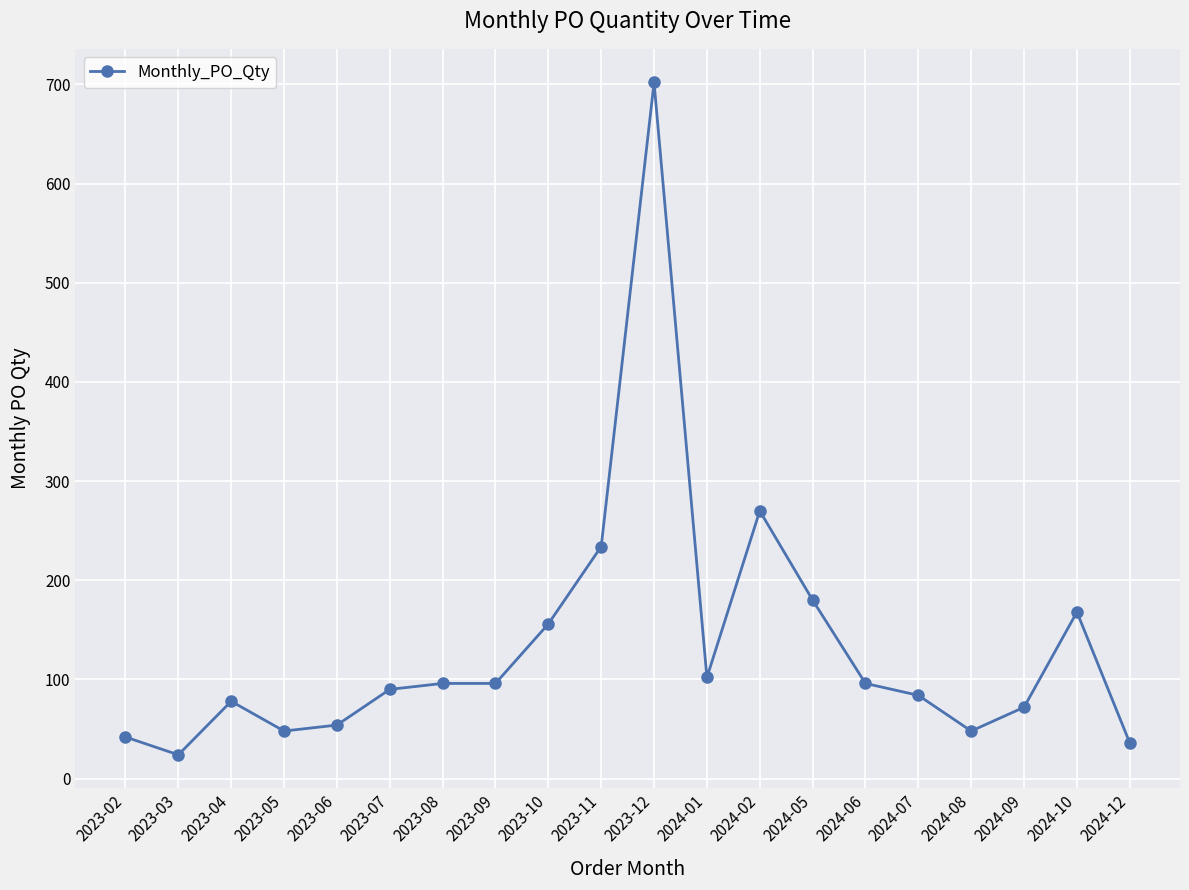

What is the value of the 4th point from the left?

48